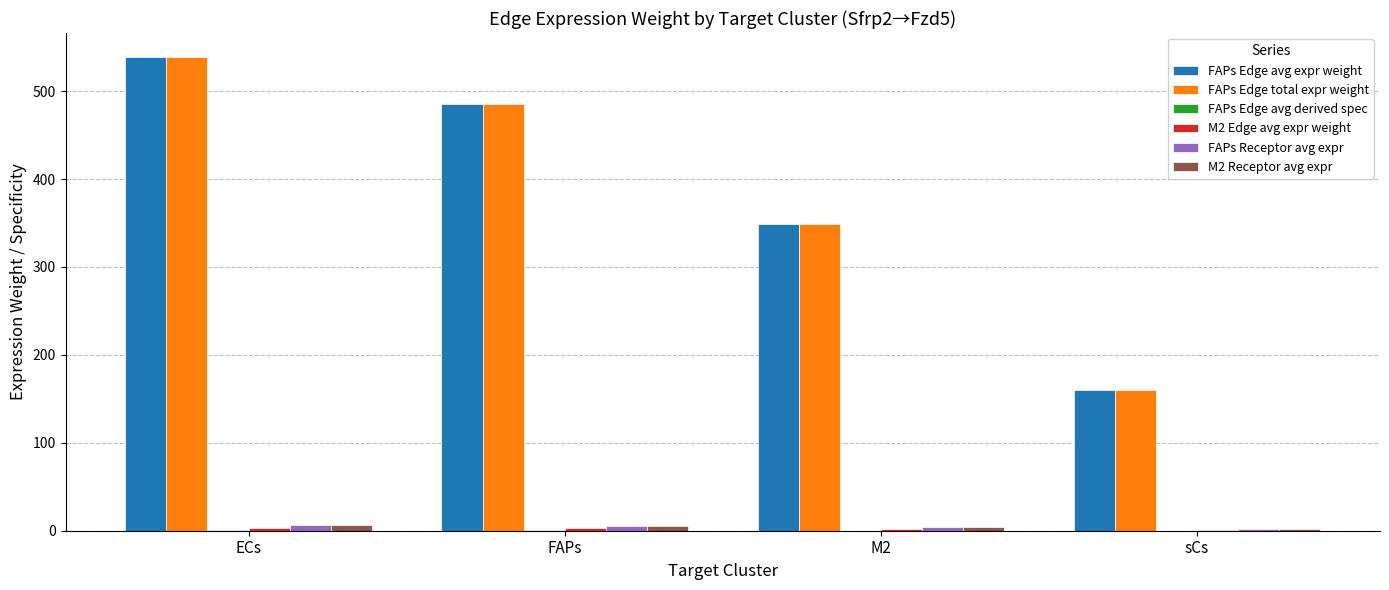

Are the bars grouped side by side (vs. stacked)?

Yes